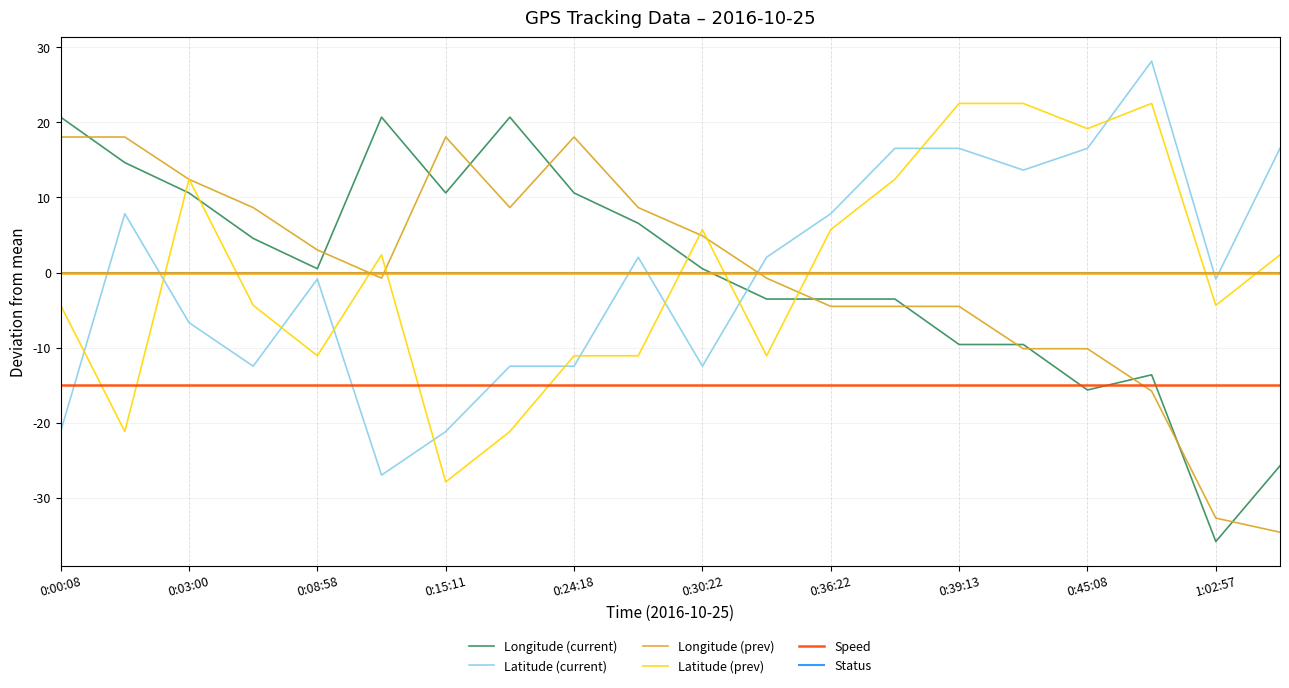

Count the number of data series in this chart.

6